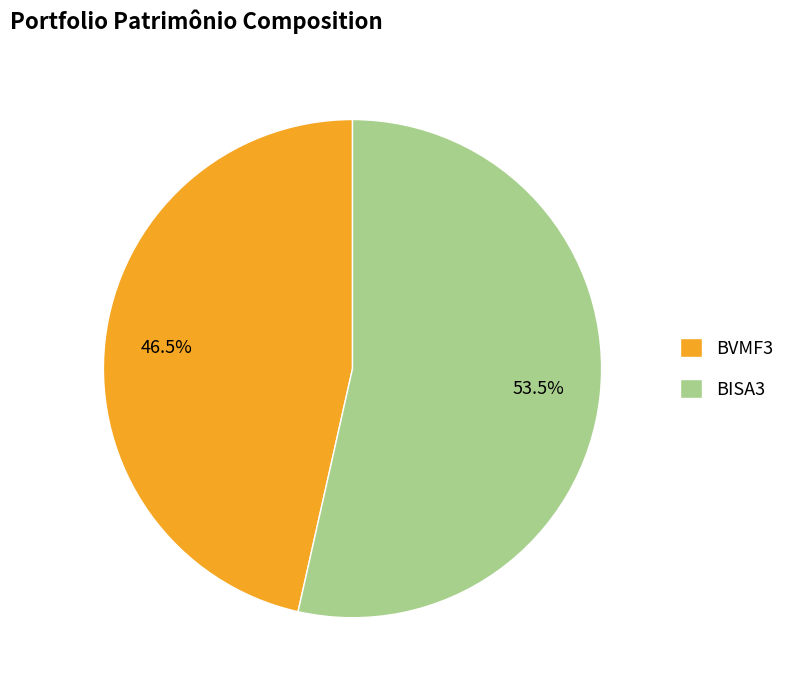

Count the number of slices in the pie.

2